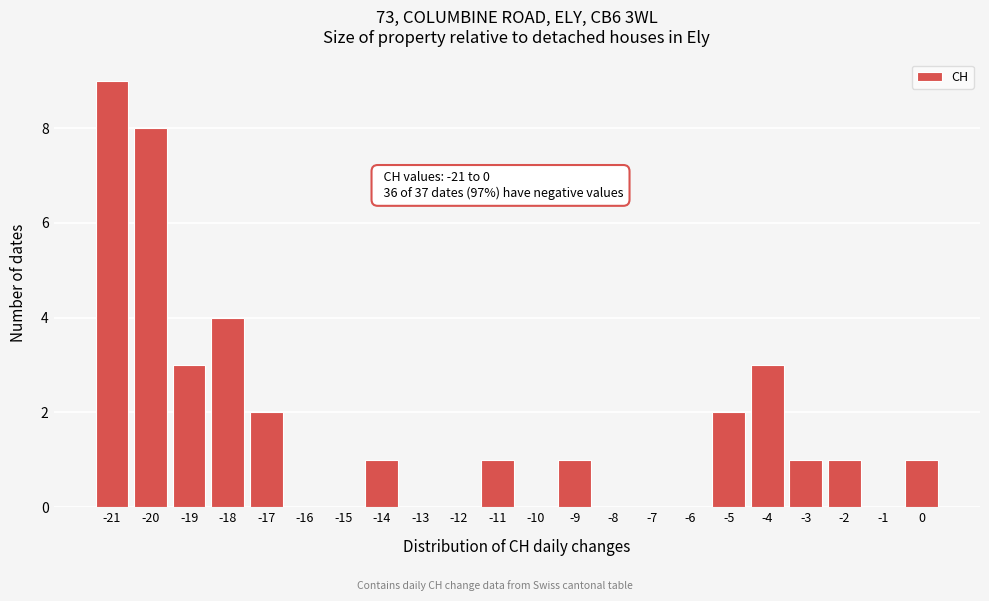

Which range on the x-axis has the tallest bar?

-21.5 to -20.5